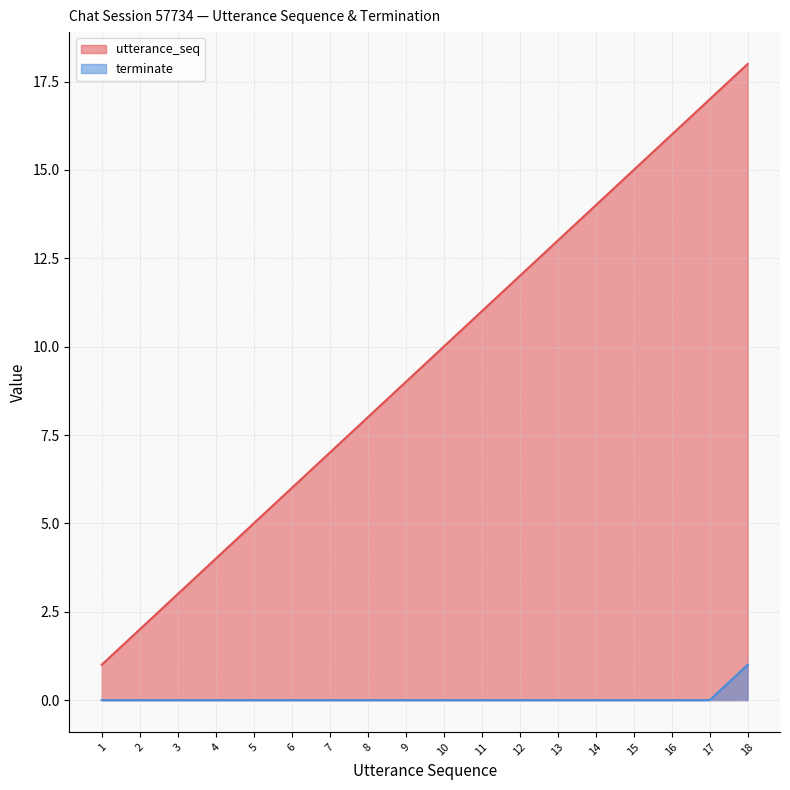

True or false: terminate and utterance_seq cross at least once.

False